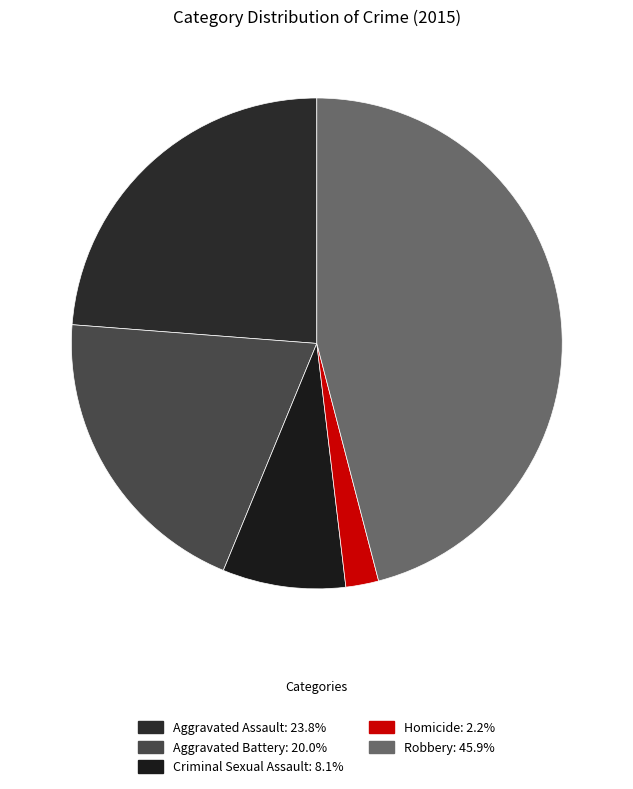

To the nearest percent, what is the difference between the Aggravated Battery and Aggravated Assault slice percentages?

4%